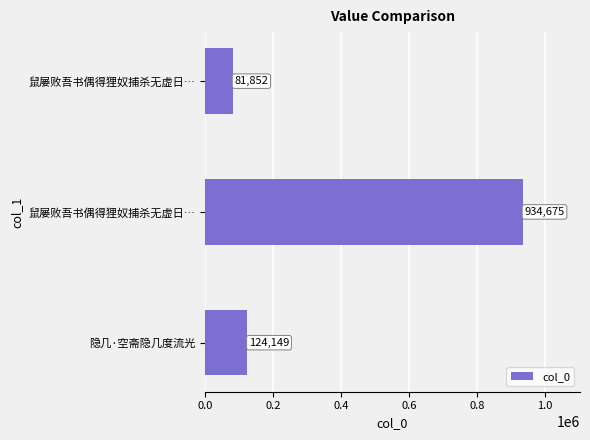

Does the chart contain stacked bars?

No